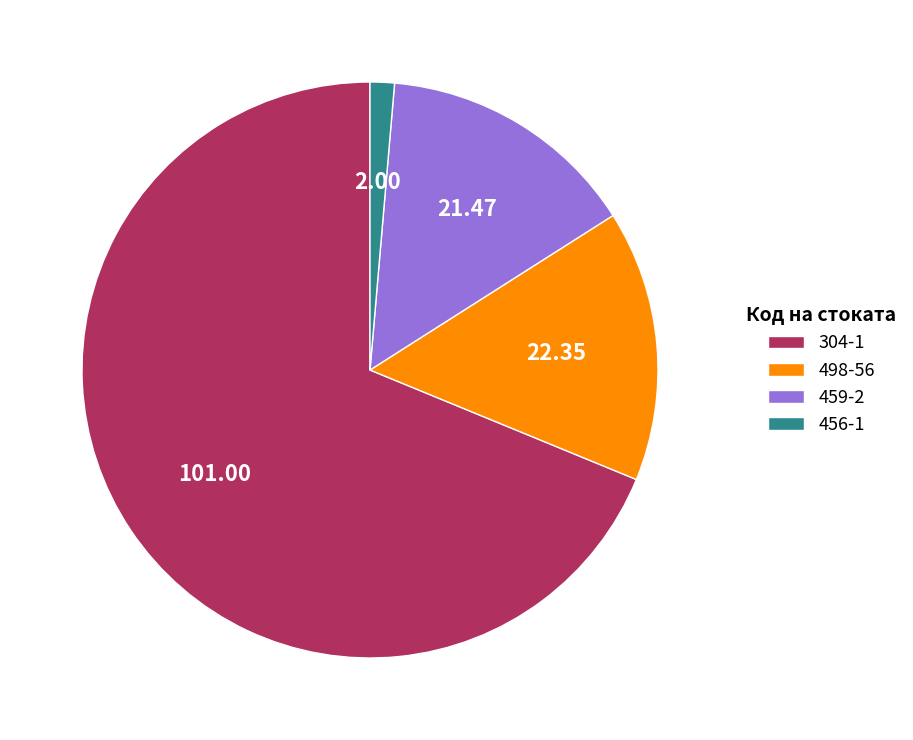

Rank the categories by value from lowest to highest.

456-1, 459-2, 498-56, 304-1